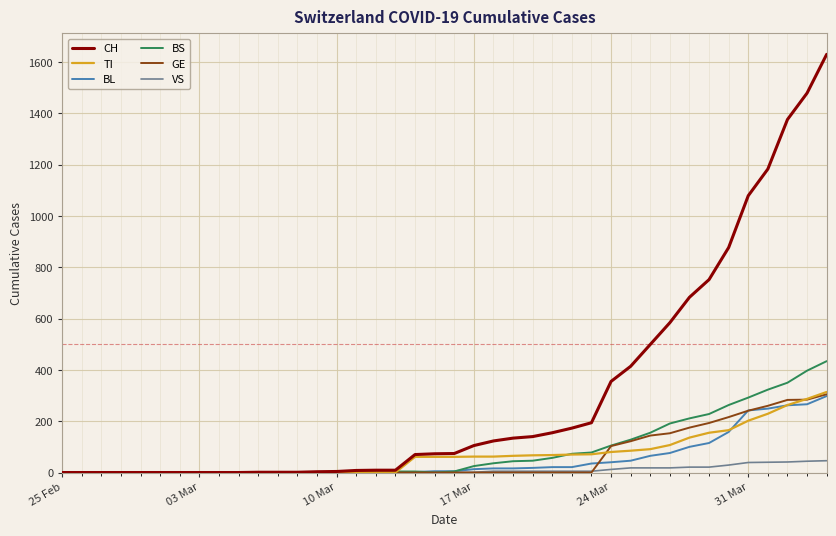

Which series has the widest spread of values?

CH